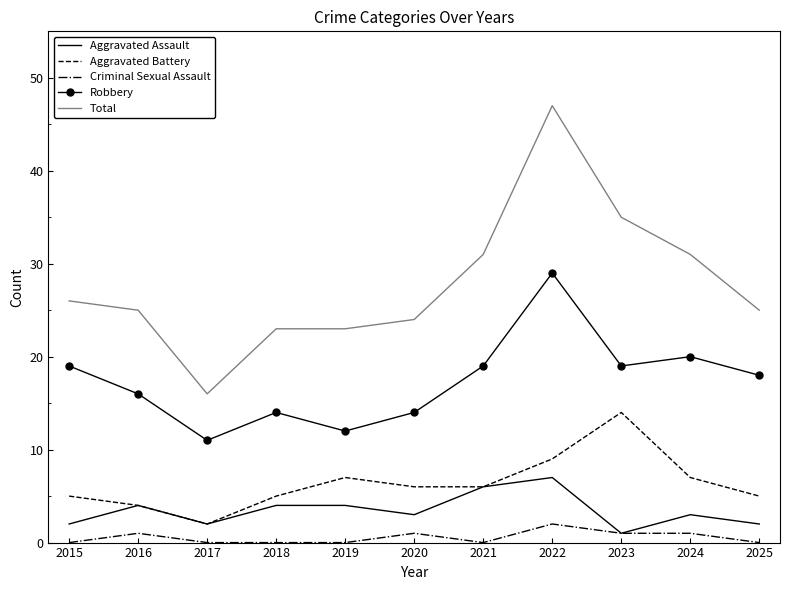

Rank the series by their maximum value, from highest to lowest.

Total, Robbery, Aggravated Battery, Aggravated Assault, Criminal Sexual Assault